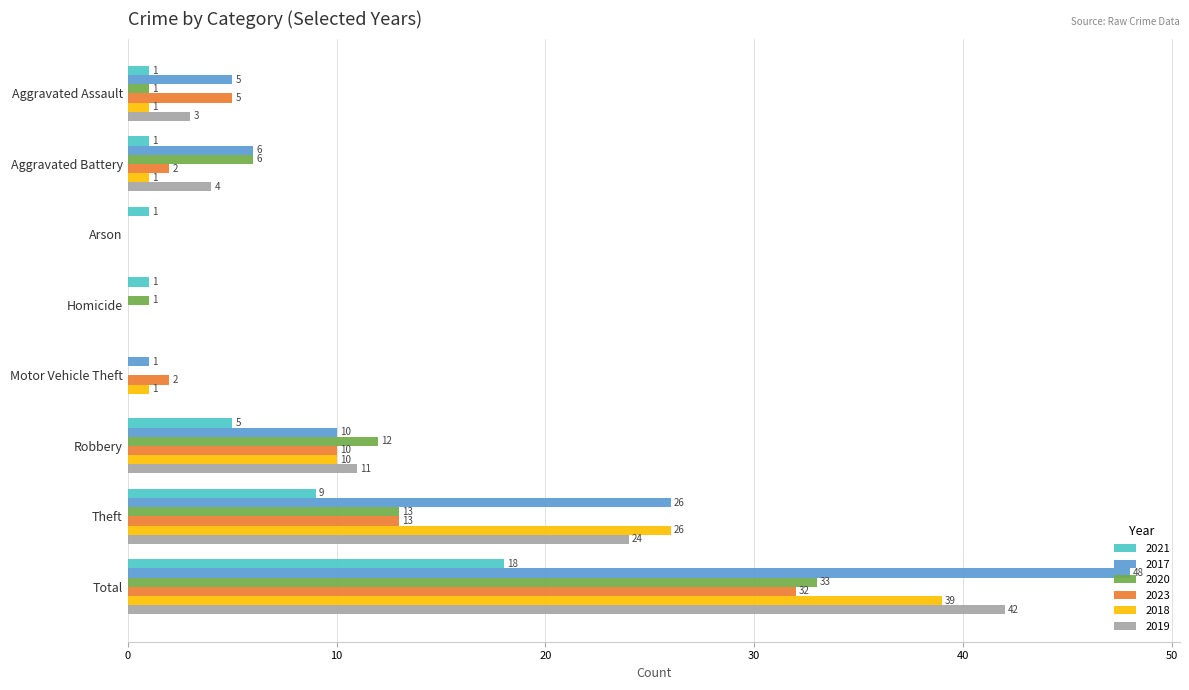

The value of 2019 at Total is 42. True or false?

True